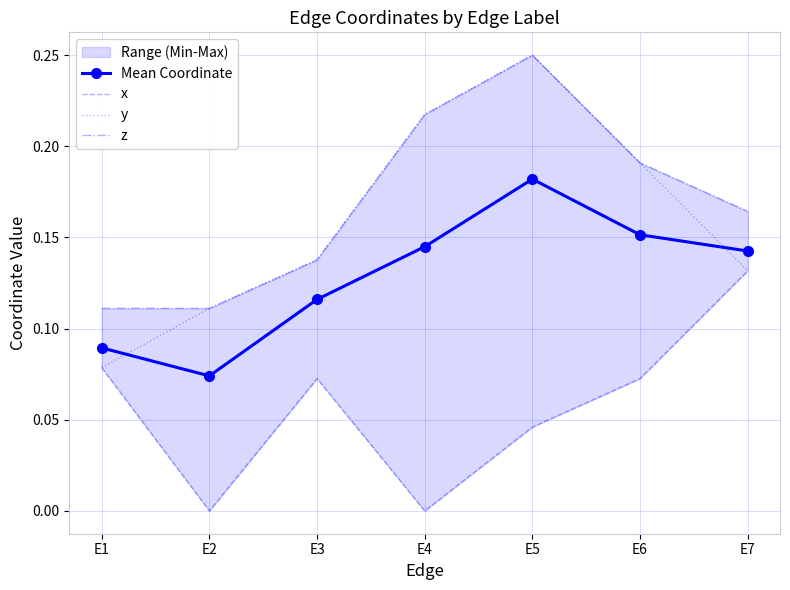

Which series has the largest total across all categories?

z